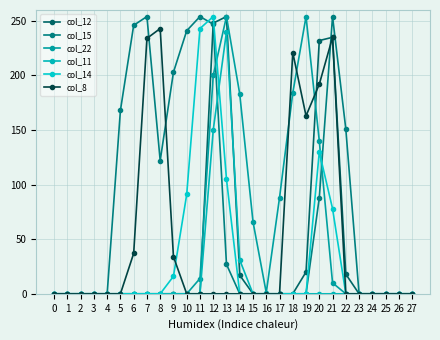

Which series has the largest range (max minus min)?

col_12